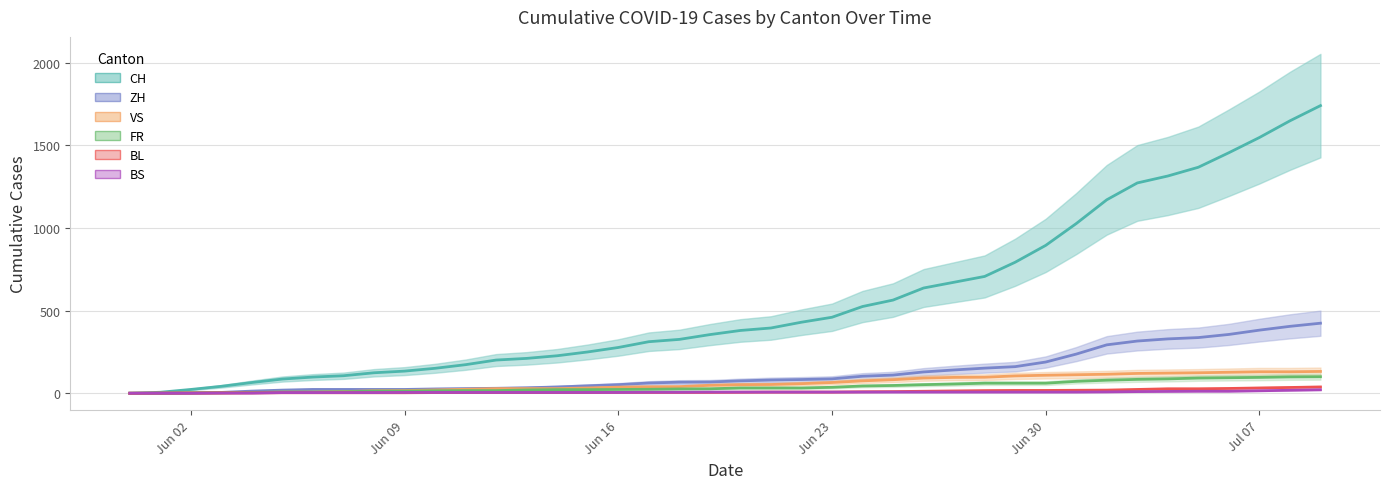

True or false: ZH has a value of 33 at 8.

False